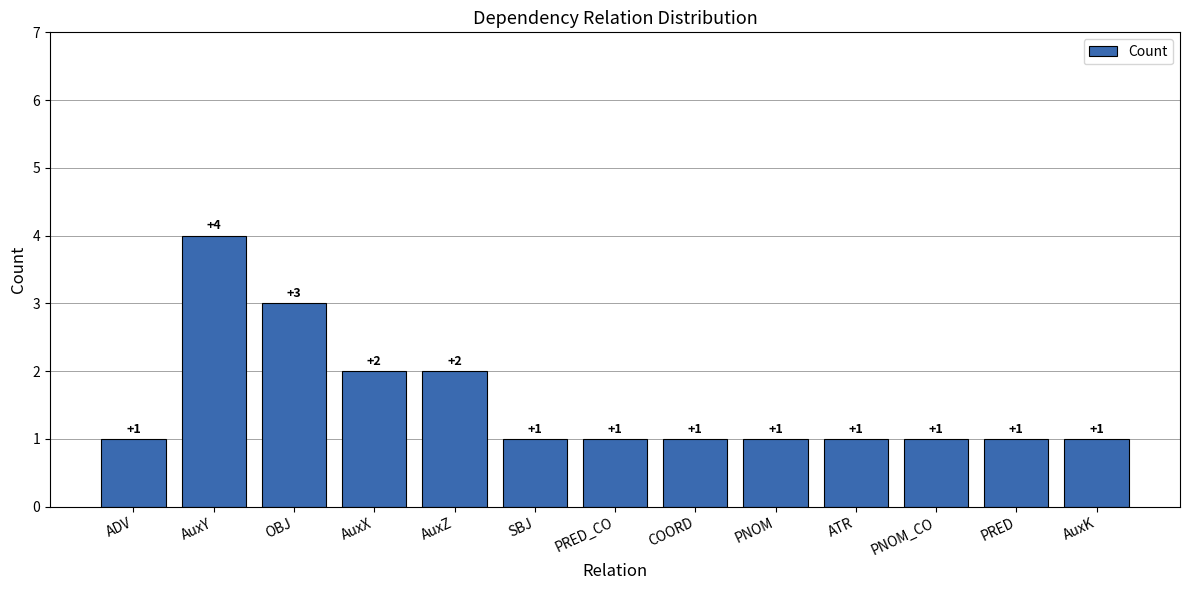

True or false: the data shows 0 at ADV.

False